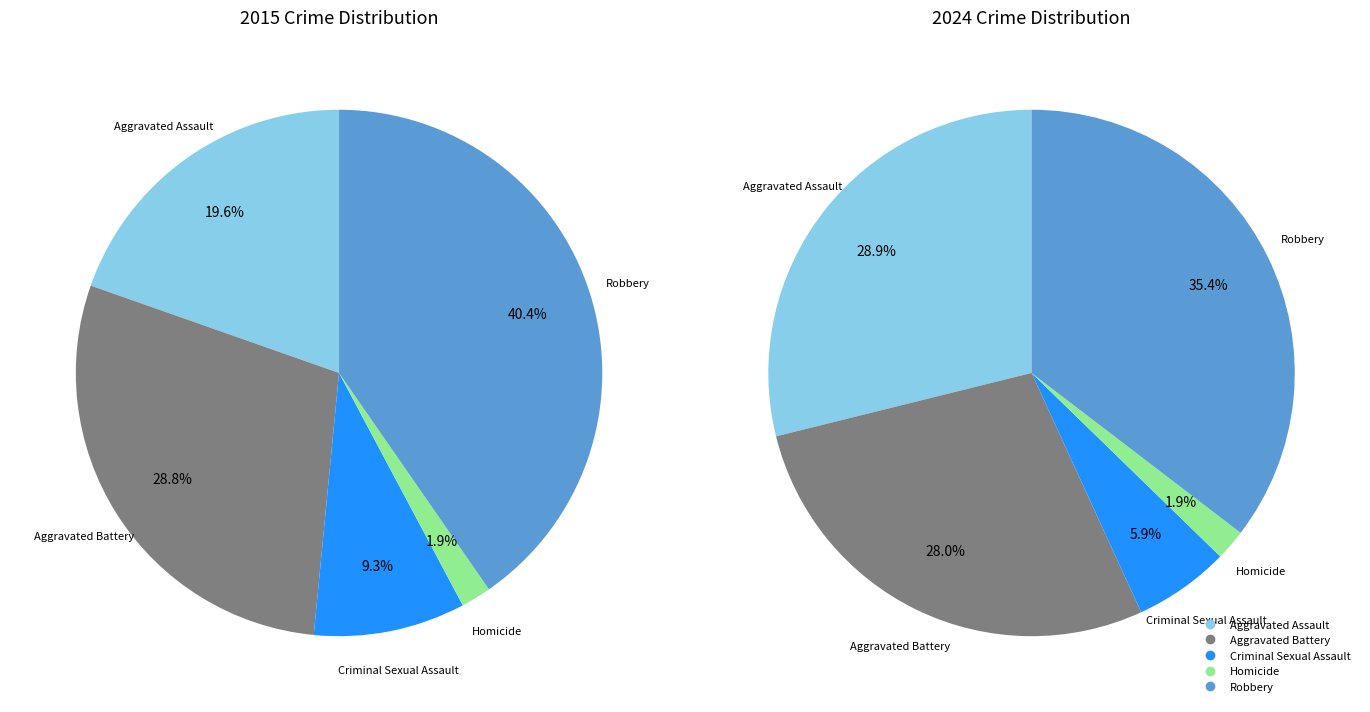

Is 3 the majority of the pie?

No